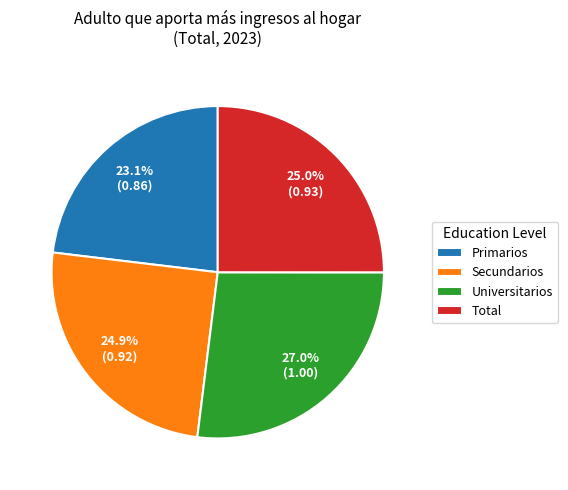

How many slices are in this pie chart?

4